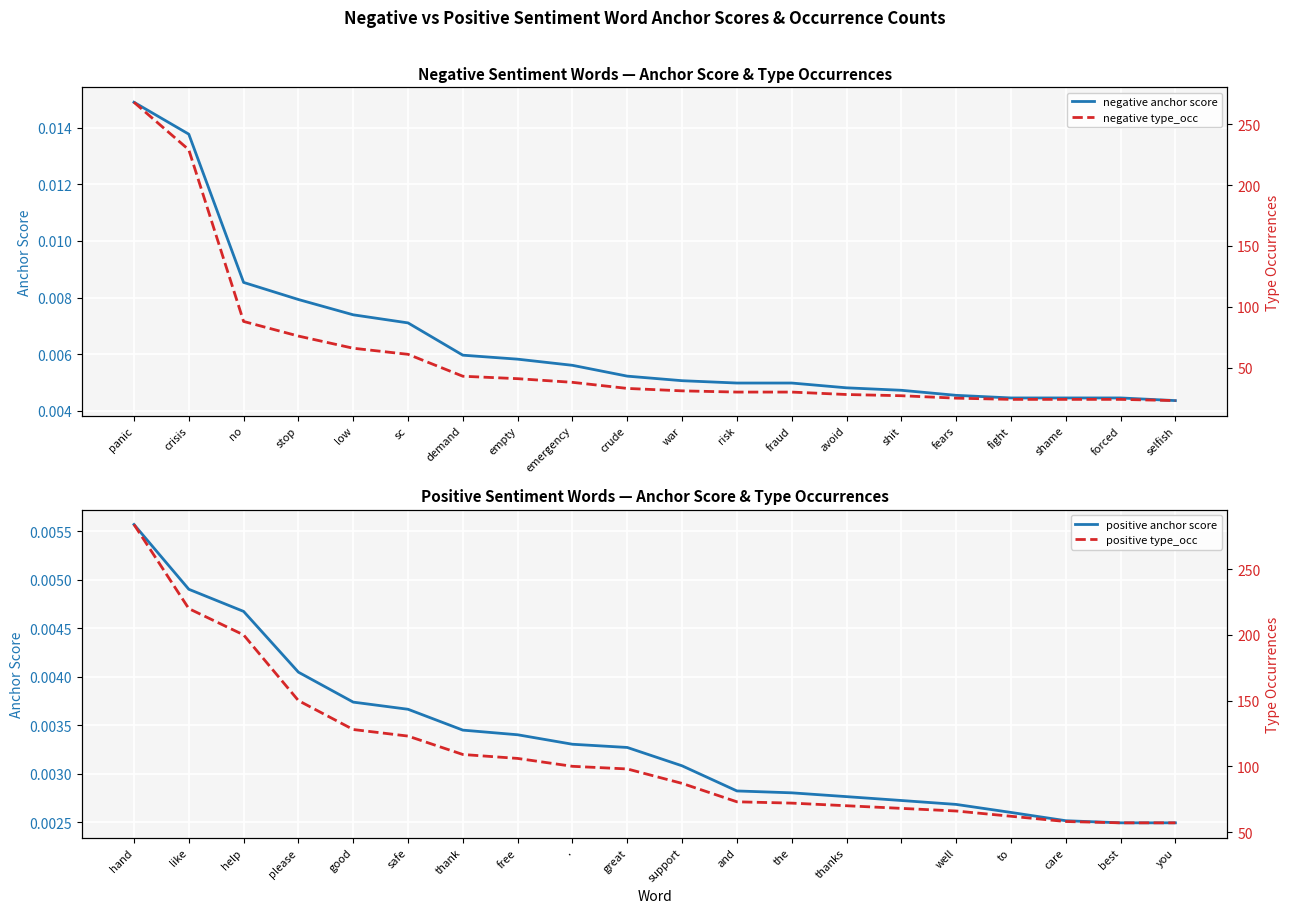

What is the highest value of the positive type_occ series?

284.0